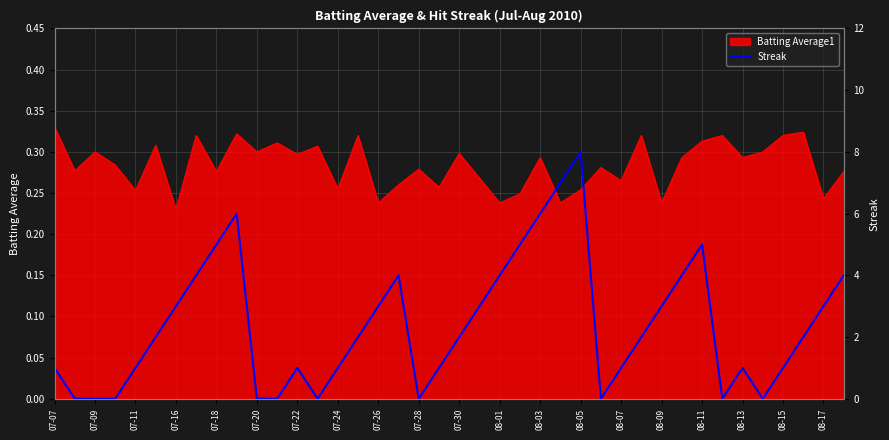

Is it true that Batting Average1 equals 0.4 at 07-09?

False